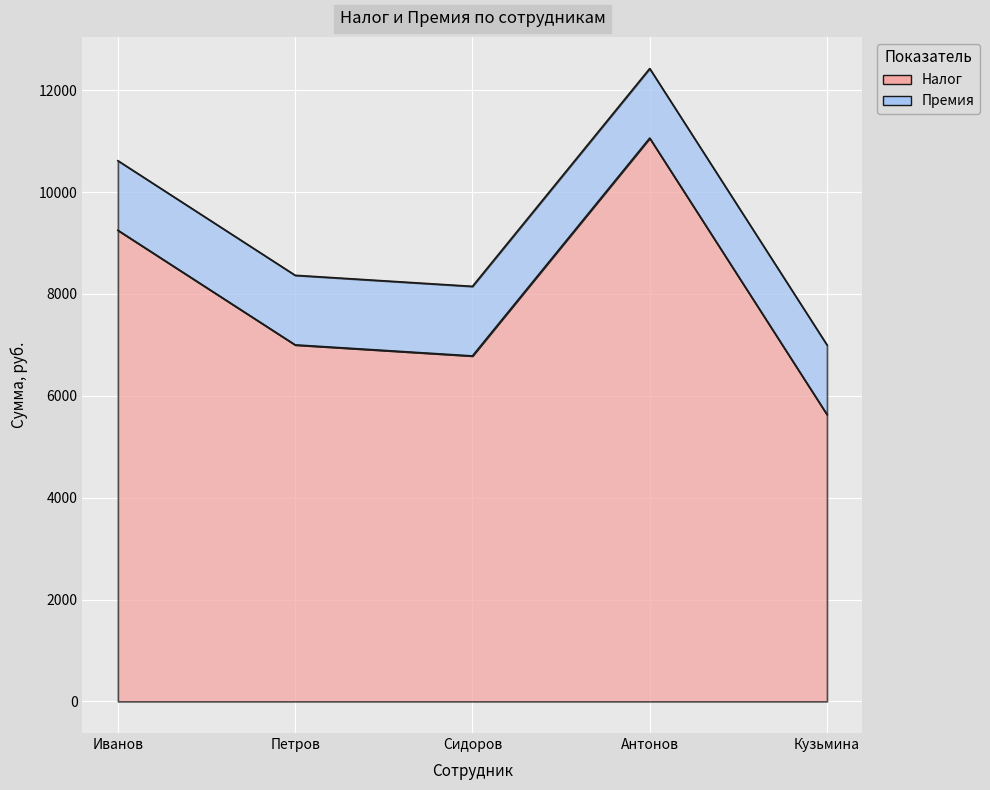

The value at Антонов is 11060. True or false?

True